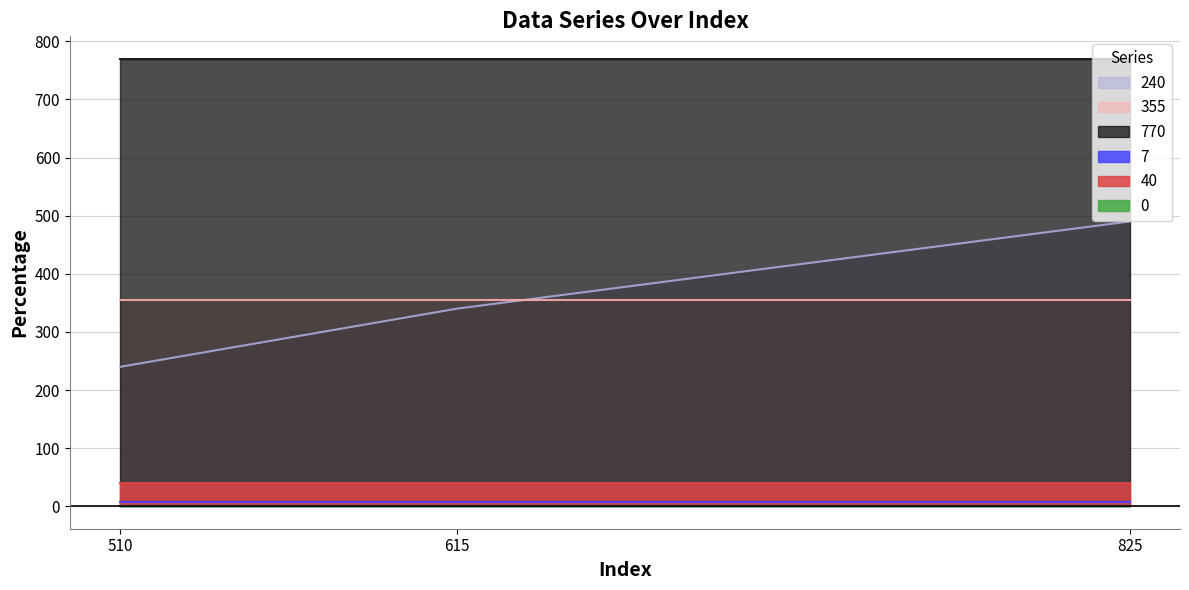

What are all the series names shown in the legend?

240, 7, 40, 355, 770, 0